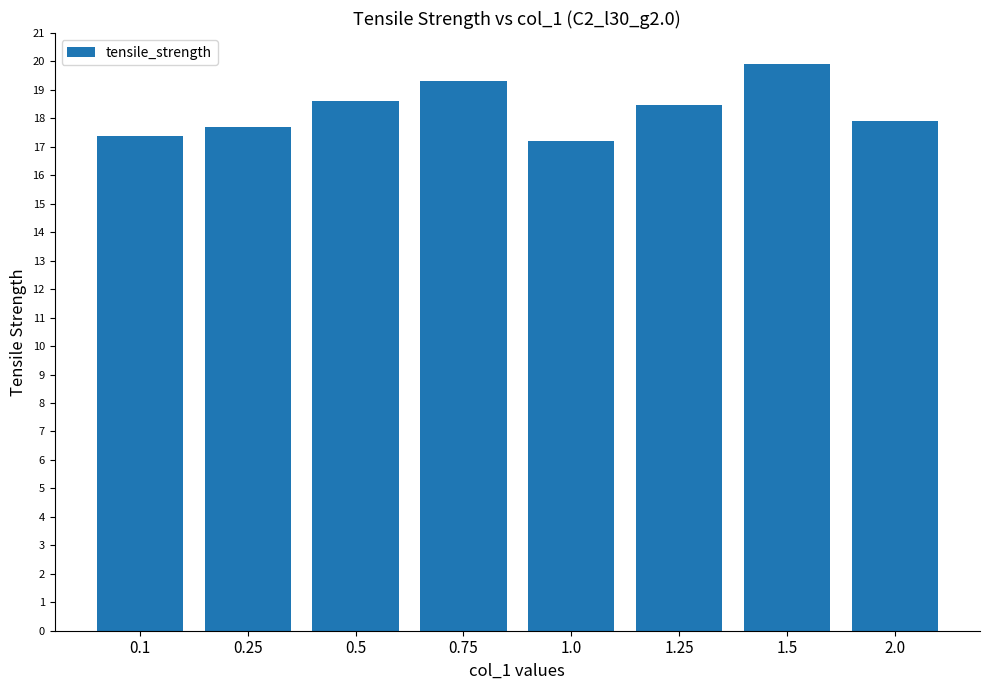

What is the sum of the values at 1.5 and 1.25?

38.4